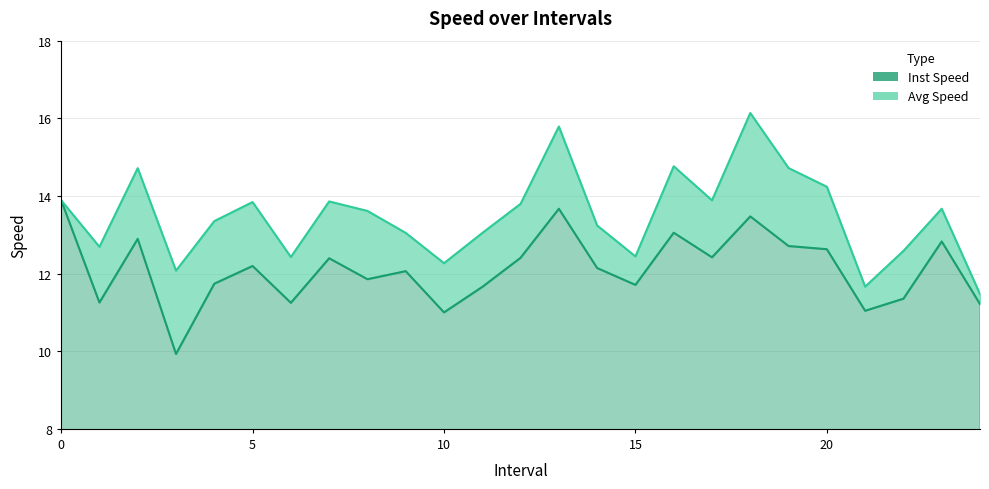

What is the value of the instspeed point at the 25th from the left?

11.2